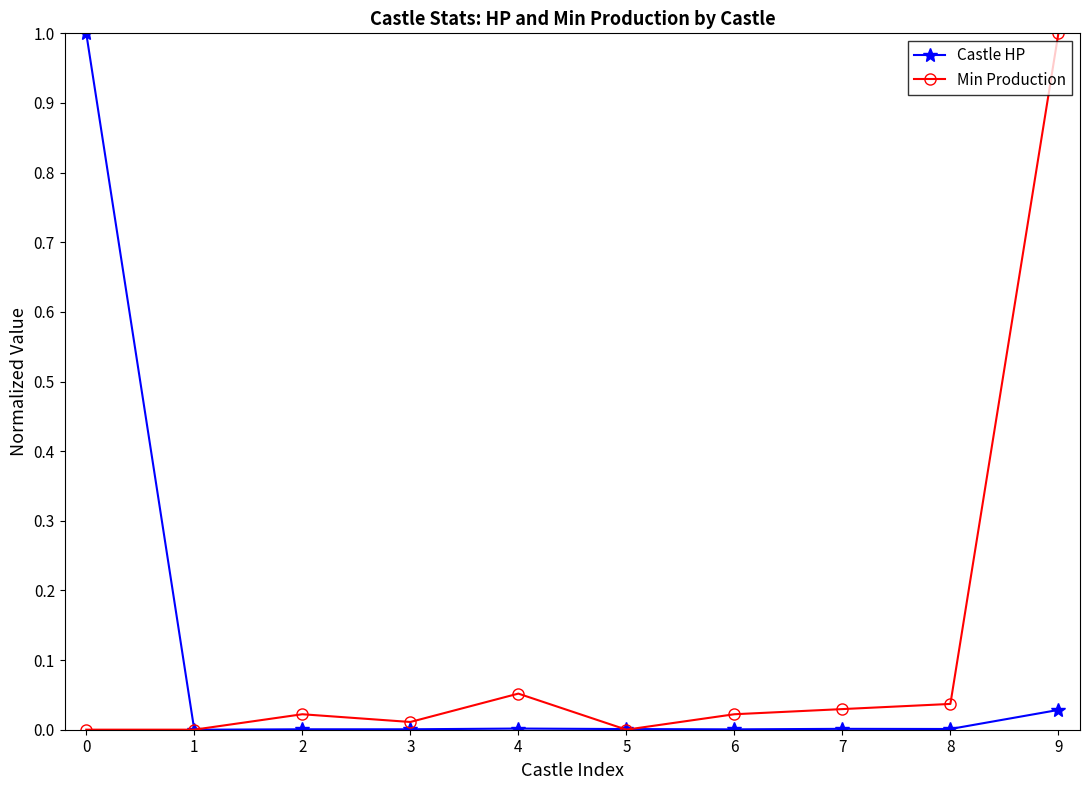

Which series ends up on top after the final intersection of Min Production and Castle HP?

Min Production